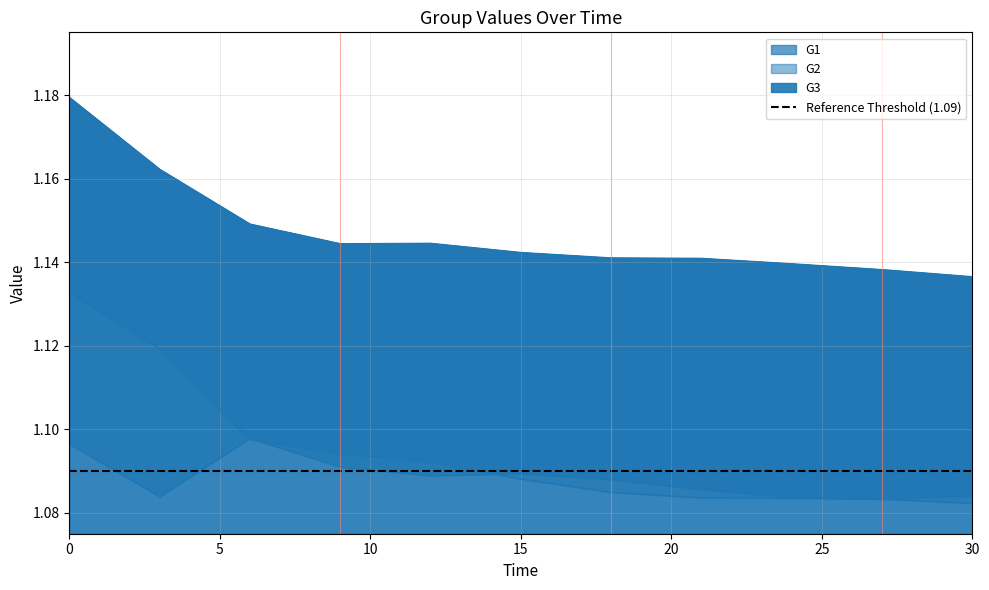

How many G1 values are between 1 and 2?

11